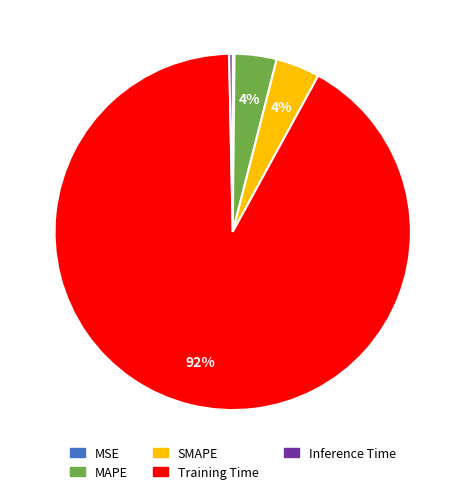

To the nearest percent, what is the average slice percentage?

20%